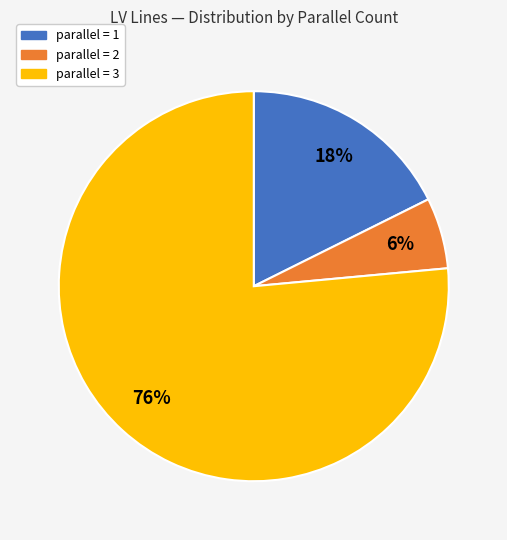

Is there any slice that represents more than half of the pie?

Yes